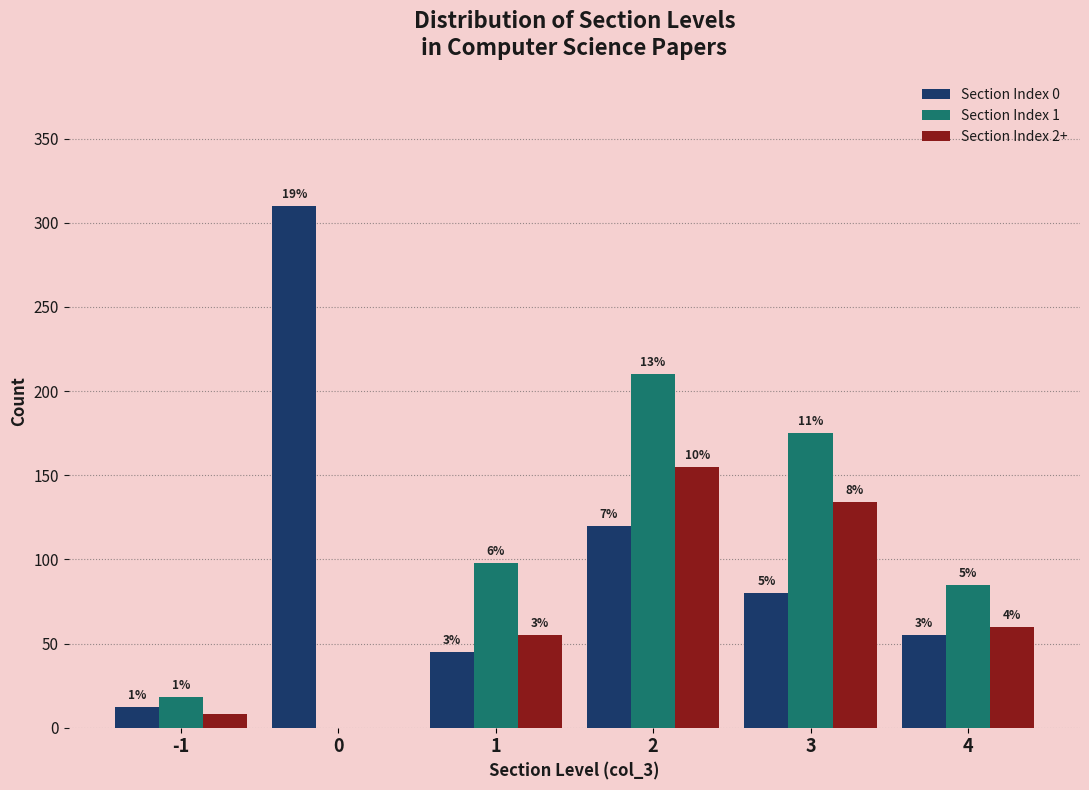

Reading left to right, what are all the values shown in this chart?

Section Index 0: -1=12	0=310	1=45	2=120	3=80	4=55
Section Index 1: -1=18	0=0	1=98	2=210	3=175	4=85
Section Index 2+: -1=8	0=0	1=55	2=155	3=134	4=60